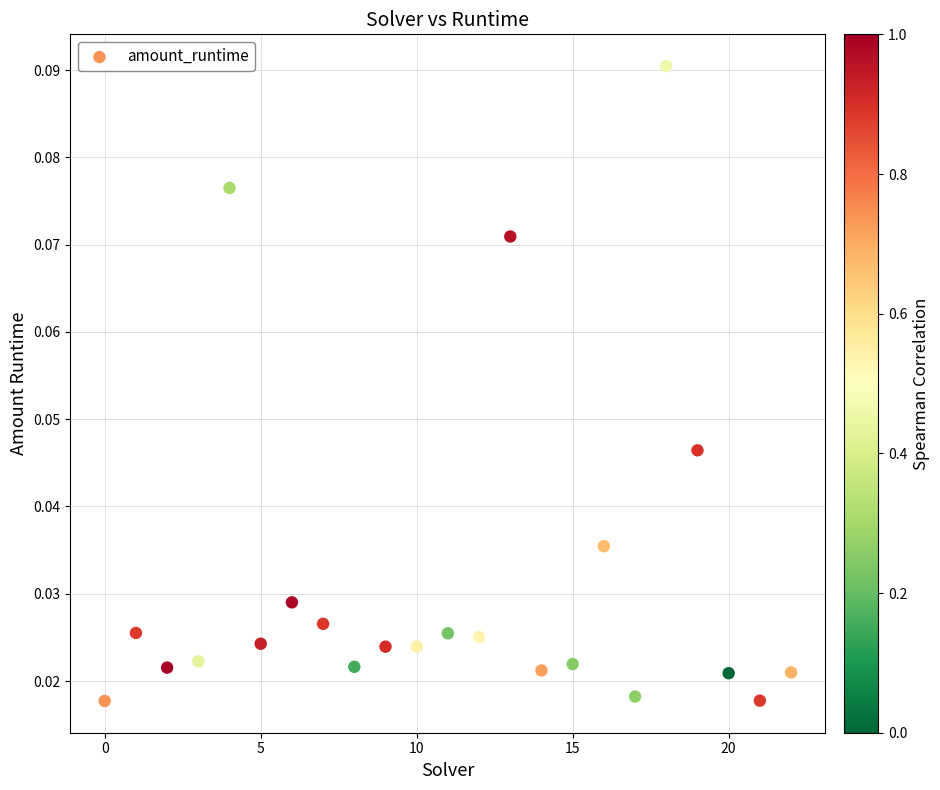

Count the number of points in this scatter plot.

23